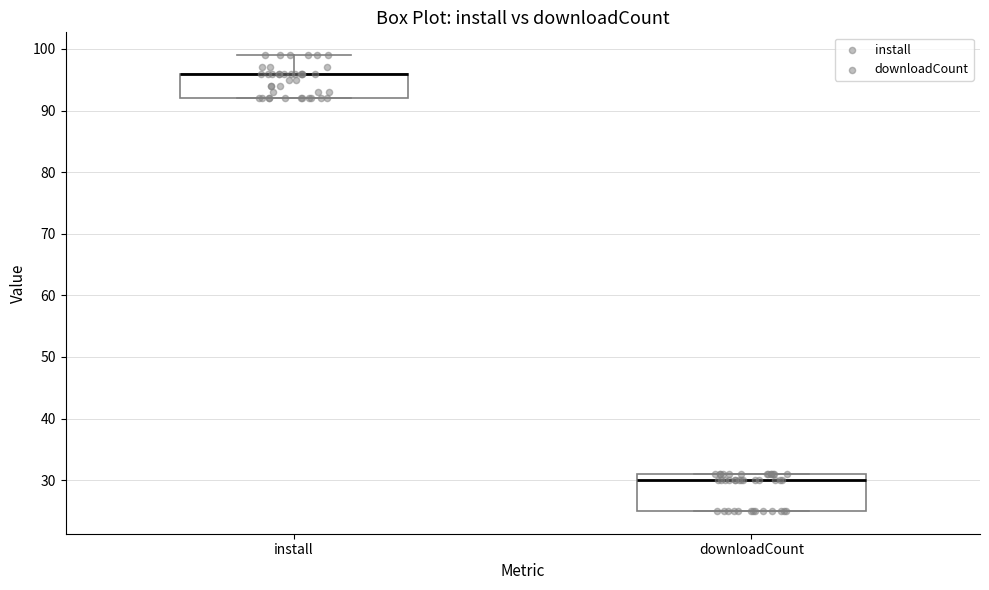

Reading left to right, transcribe this box plot: for each box, give where its median line is, the range the box spans, and where its two whiskers end, as read against the y-axis. The values are not printed on the chart, so give them approximately, as read against the axis.

install: median 96 (drawn on the box's upper edge), box 92 to 96, whiskers 92 to 99
downloadCount: median 30, box 25 to 31, whiskers 25 to 31